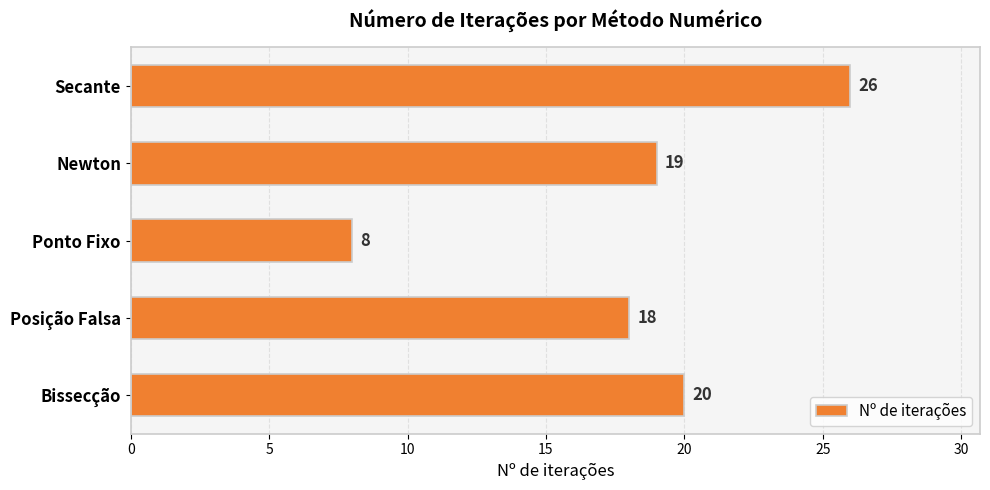

Are the bars grouped side by side (vs. stacked)?

No